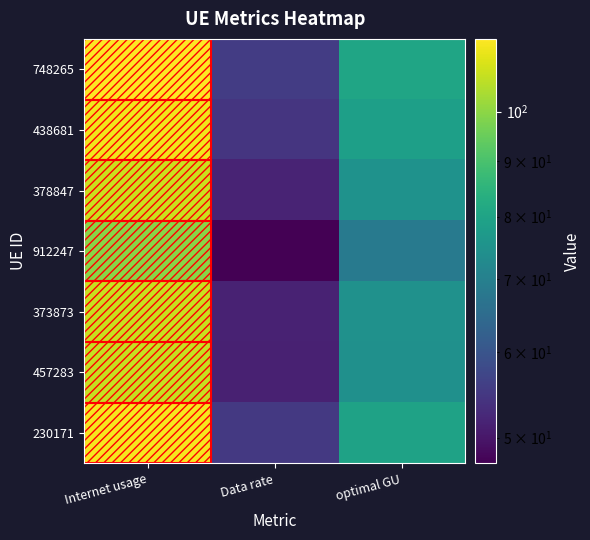

Reading right to left, what are all the values shown in this chart?

748265: optimal GU=80.5	Data rate=55.6	Internet usage=116.7
438681: optimal GU=78.9	Data rate=54.4	Internet usage=114.3
378847: optimal GU=75.0	Data rate=51.8	Internet usage=108.8
912247: optimal GU=68.6	Data rate=47.3	Internet usage=99.4
373873: optimal GU=74.7	Data rate=51.6	Internet usage=108.3
457283: optimal GU=74.4	Data rate=51.4	Internet usage=107.8
230171: optimal GU=79.7	Data rate=55.0	Internet usage=115.5